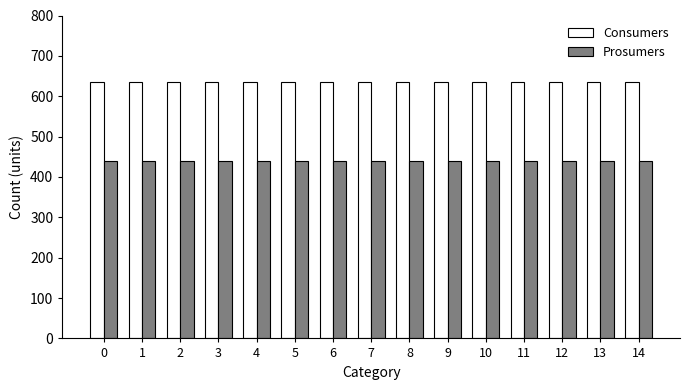

What value does the Consumers series have at 3?

635